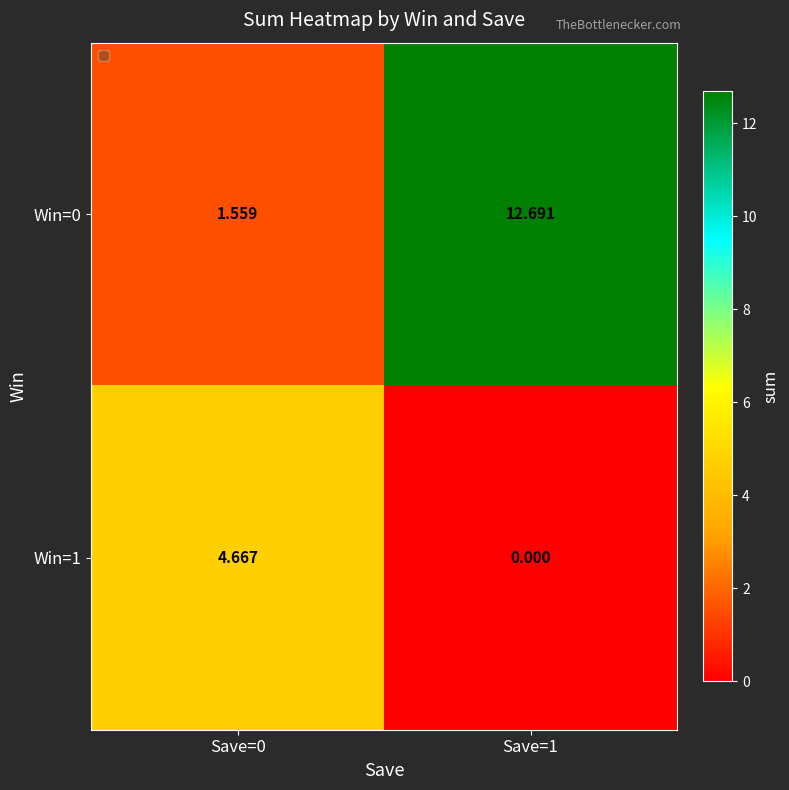

List the series in order of their overall mean, highest first.

Win=0, Win=1